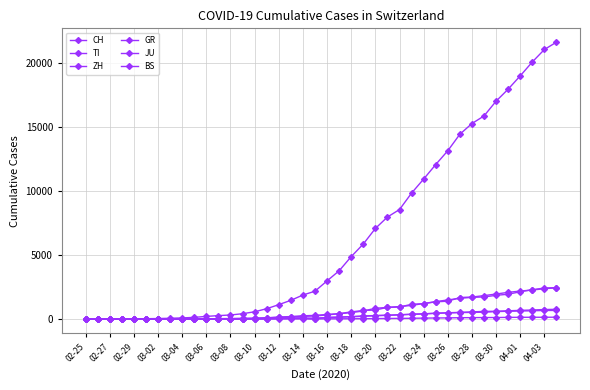

True or false: CH and JU cross at least once.

False